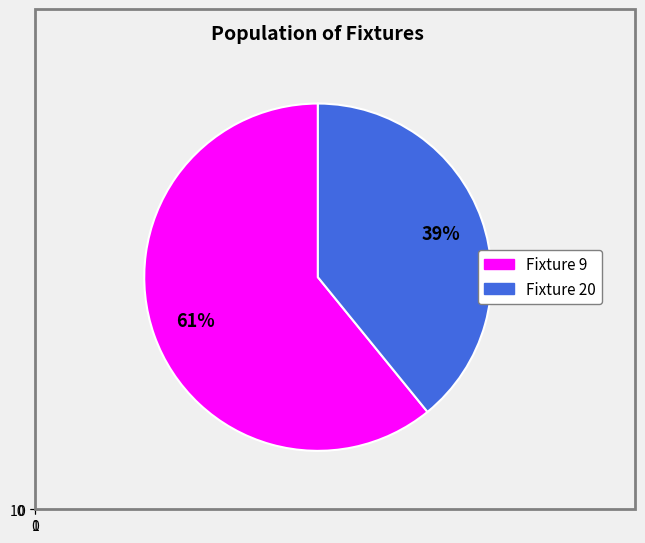

Rank the categories by value from lowest to highest.

Fixture 20, Fixture 9